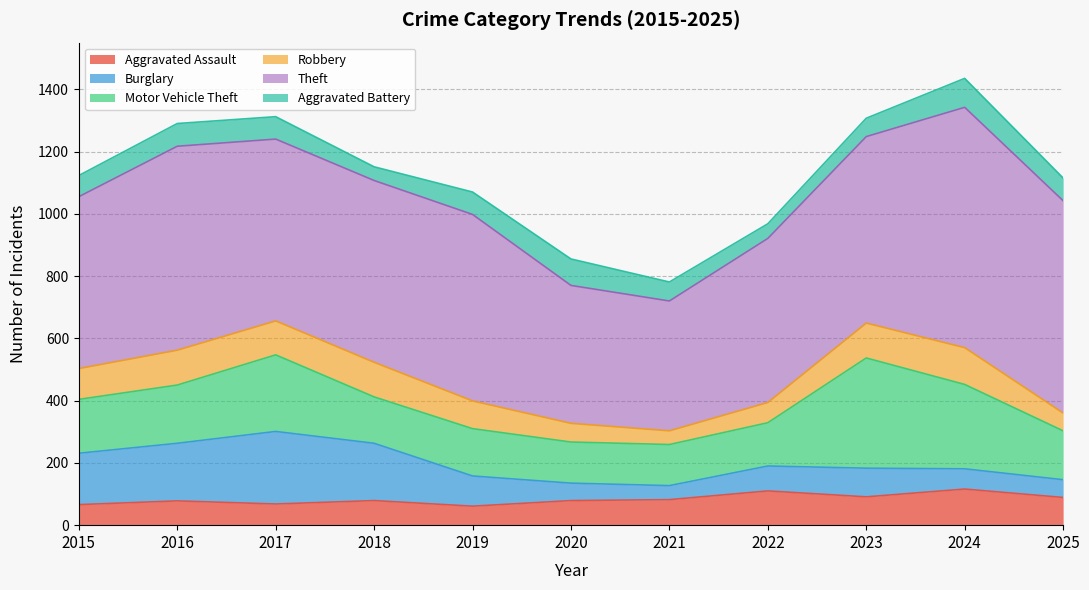

What is the smallest value displayed?

44